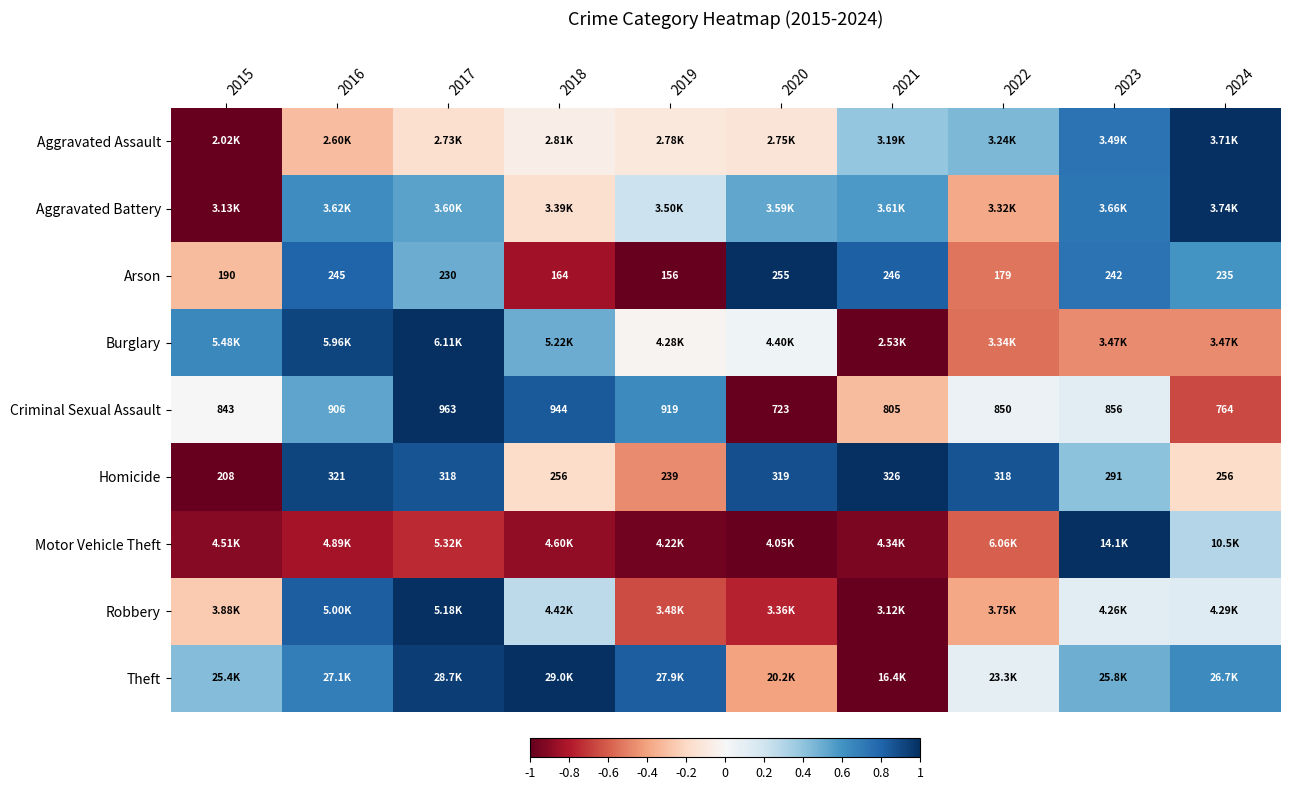

At which label does Arson first exceed 0?

2016